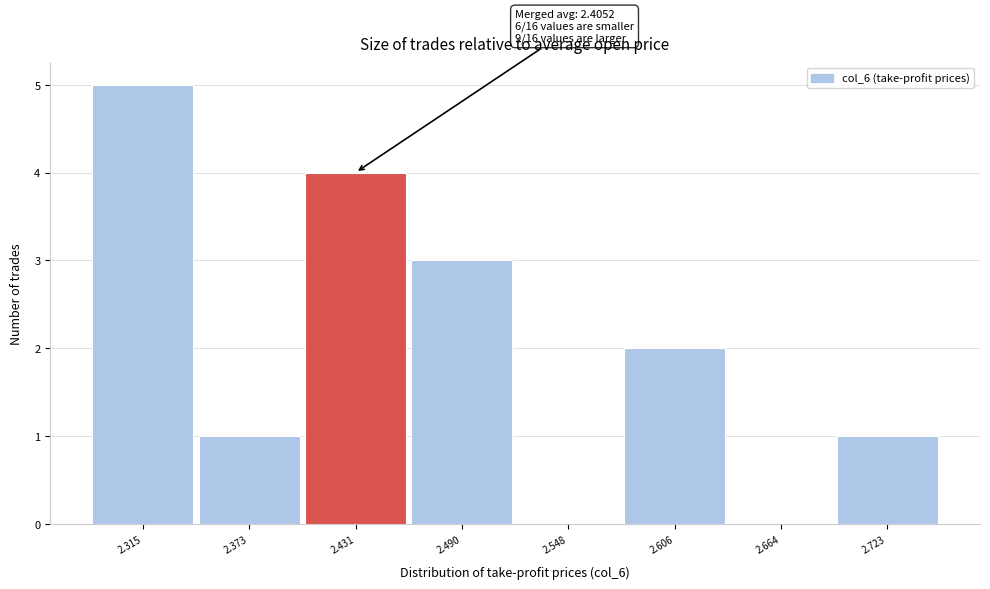

Over which range of the x-axis is the bar tallest?

2.29 to 2.34